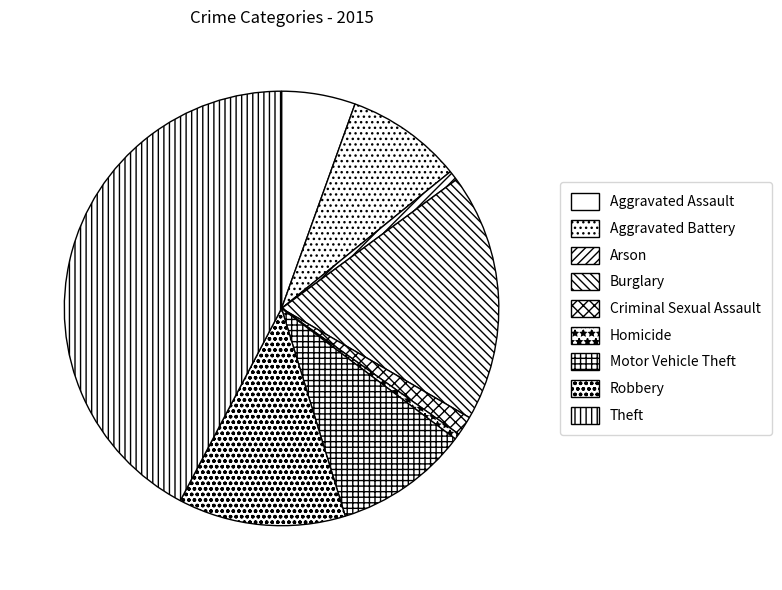

Does Homicide represent more than half of the total?

No